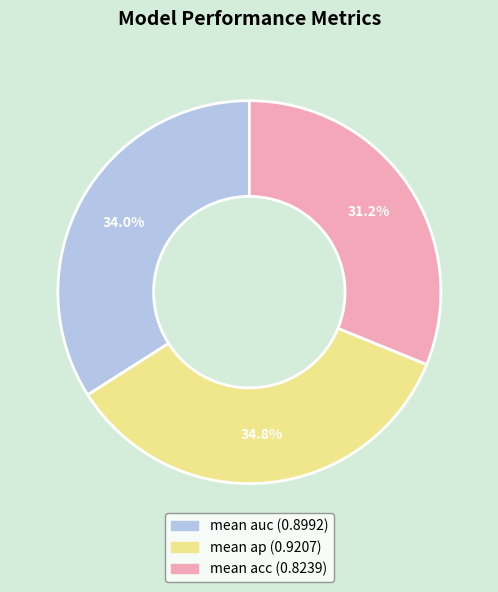

Which category has the biggest portion of the pie?

mean ap